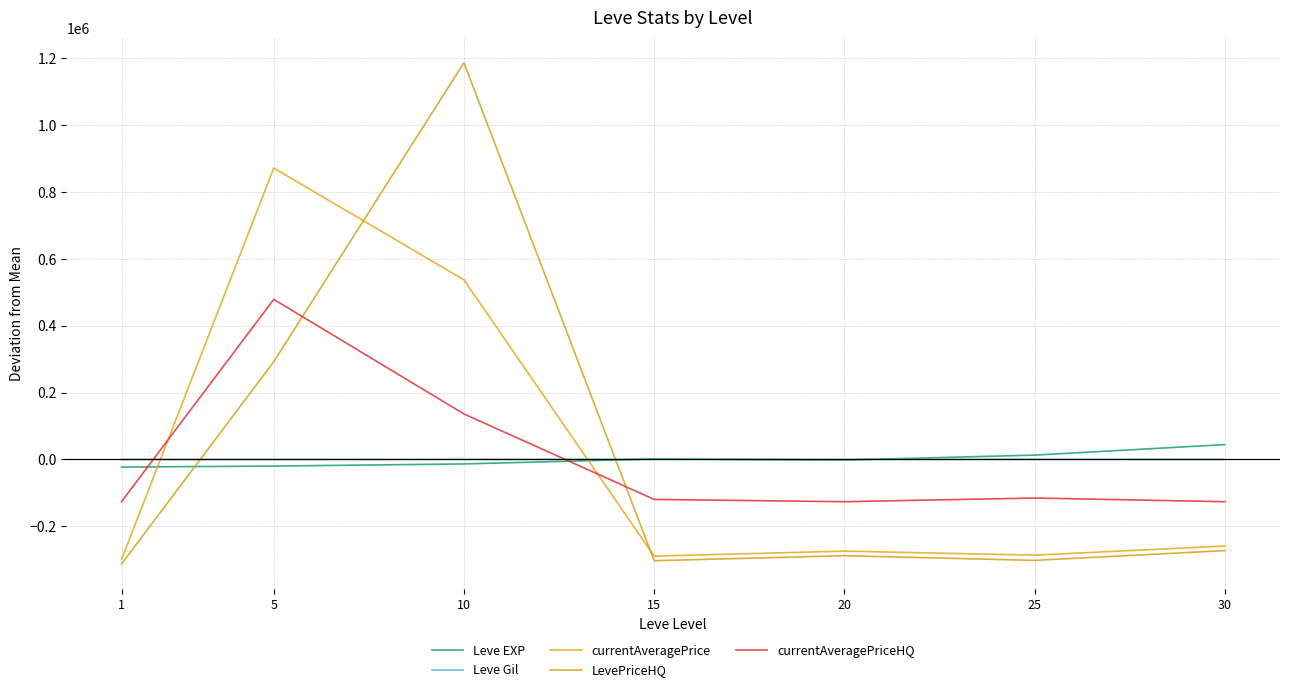

At which category does Leve Gil reach its first local valley?

20